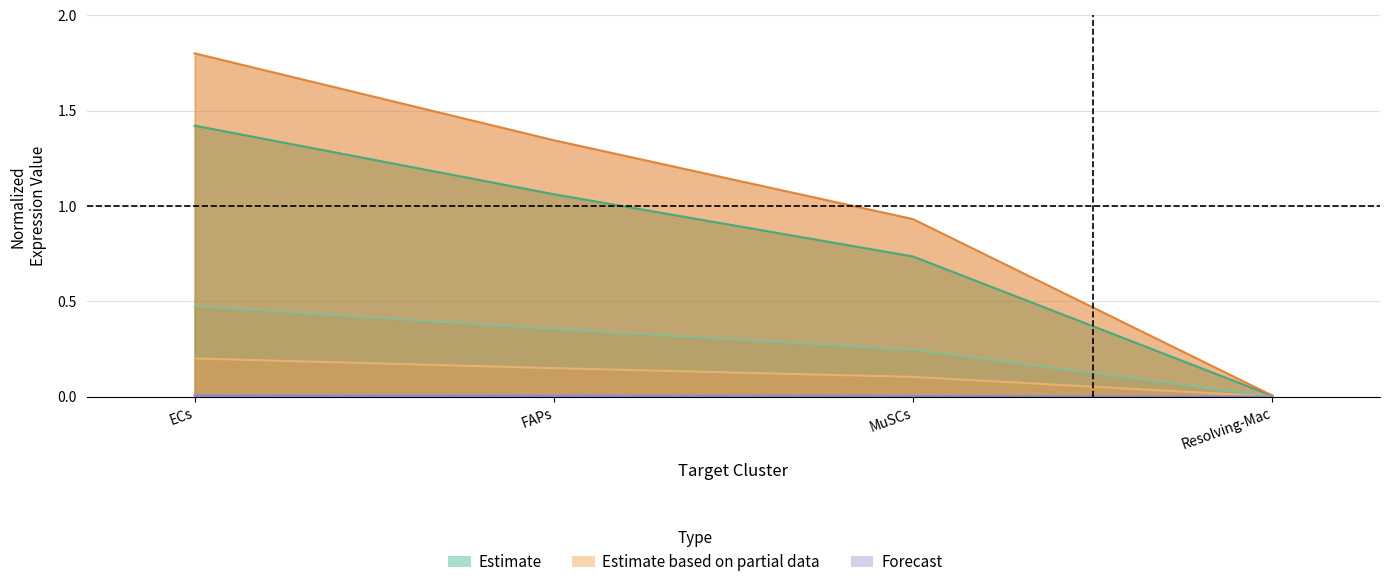

At which category is the sum across all series the highest?

ECs